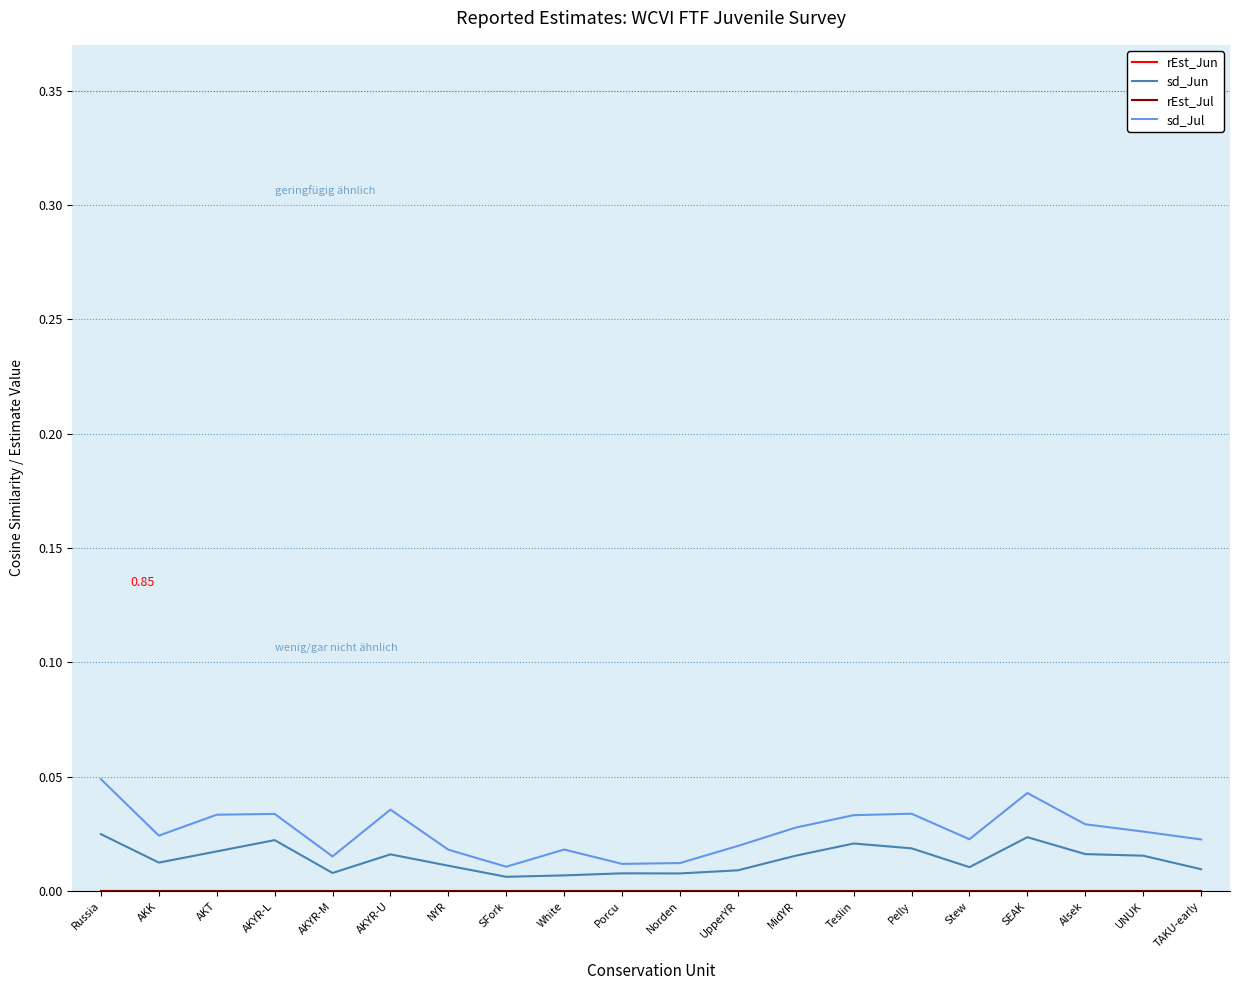

True or false: rEst_Jul has a value of 0.0 at UNUK.

True